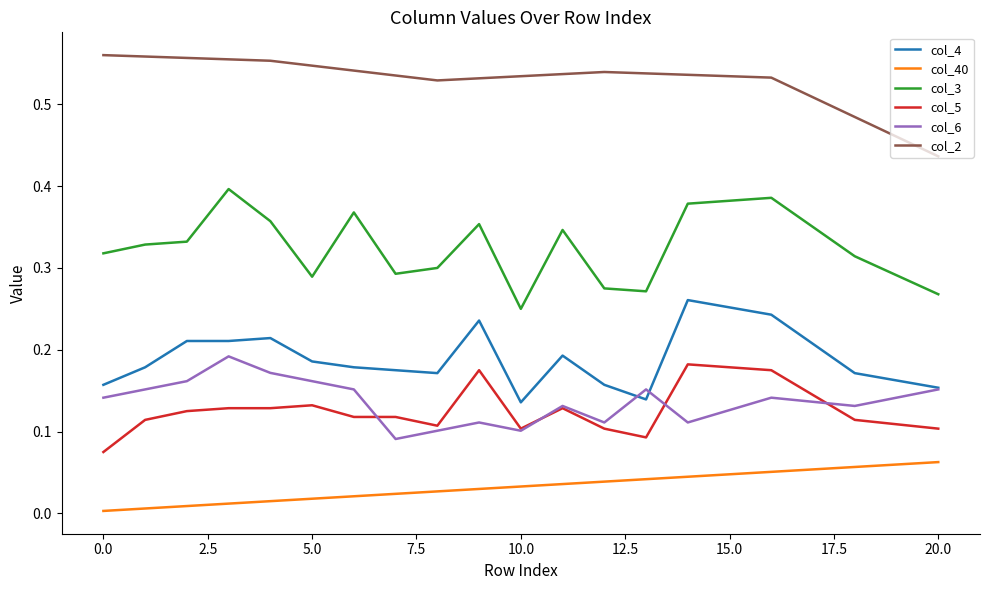

True or false: col_3 and col_40 intersect in this chart.

False